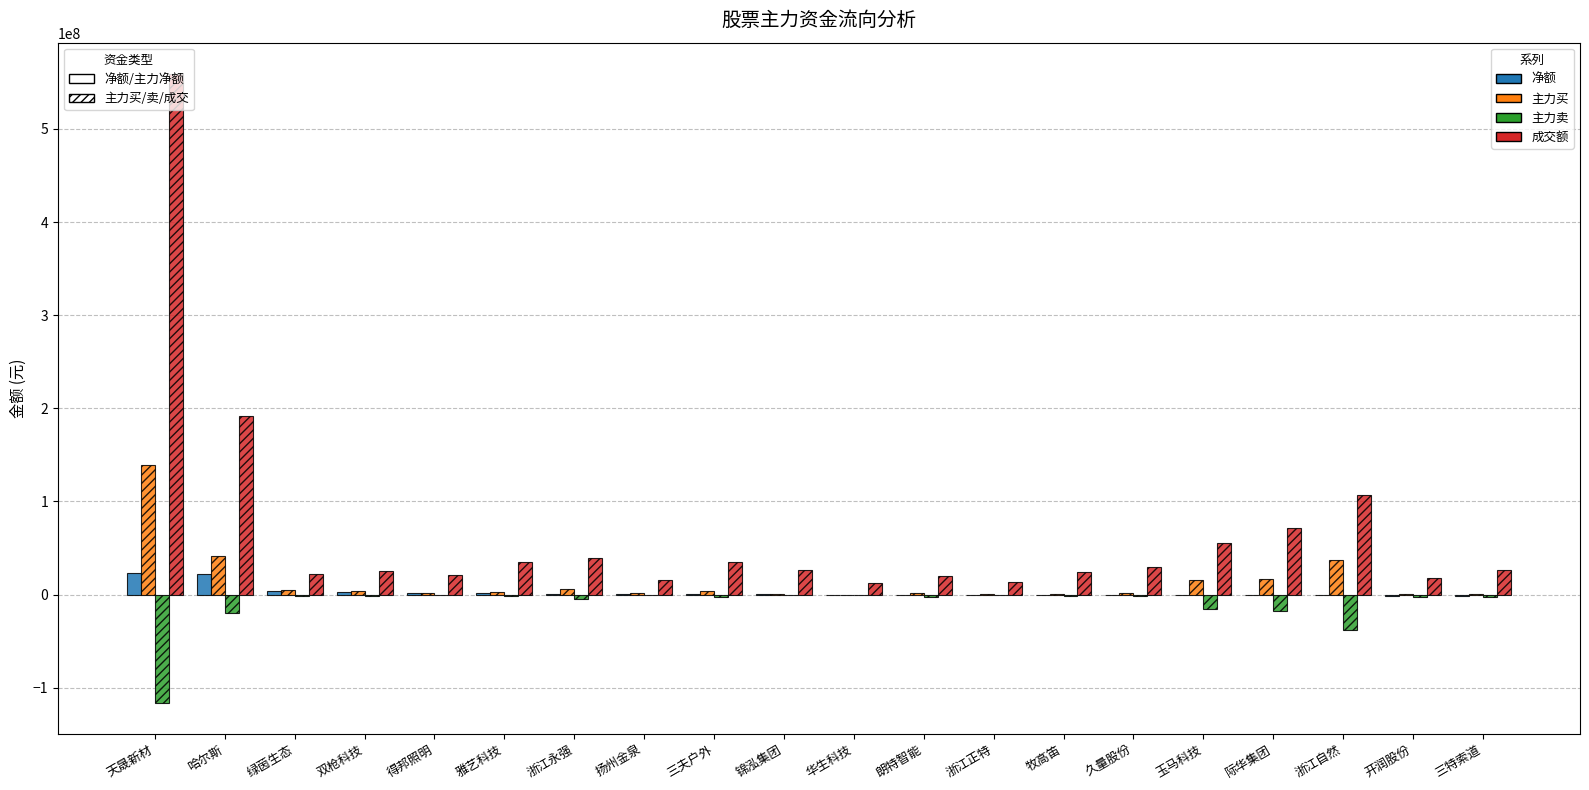

True or false: 净额 has a value of 108787 at 锦泓集团.

True